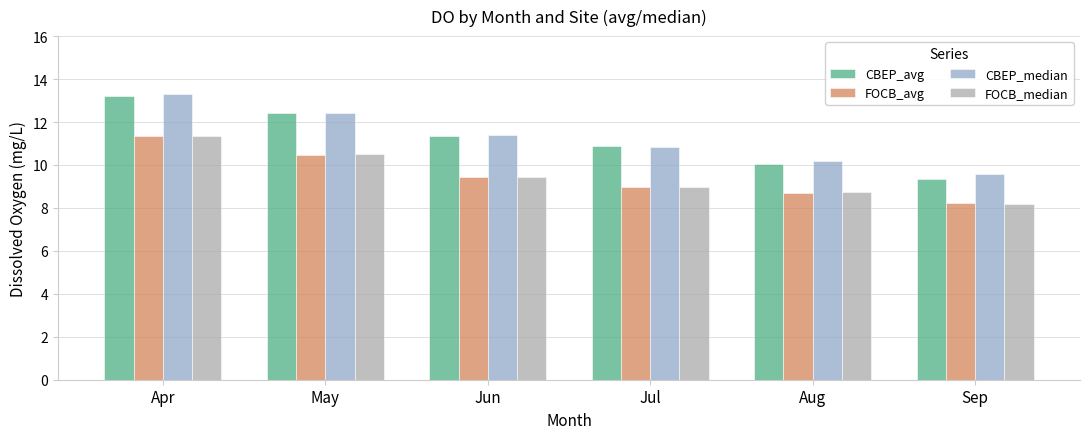

What are all the series names shown in the legend?

CBEP_avg, FOCB_avg, CBEP_median, FOCB_median